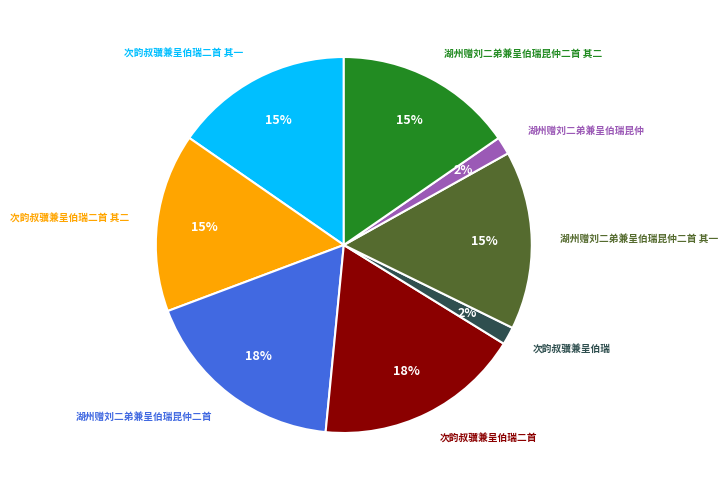

What percentage is the 湖州赠刘二弟兼呈伯瑞昆仲二首 其二 slice, to the nearest percent?

15%